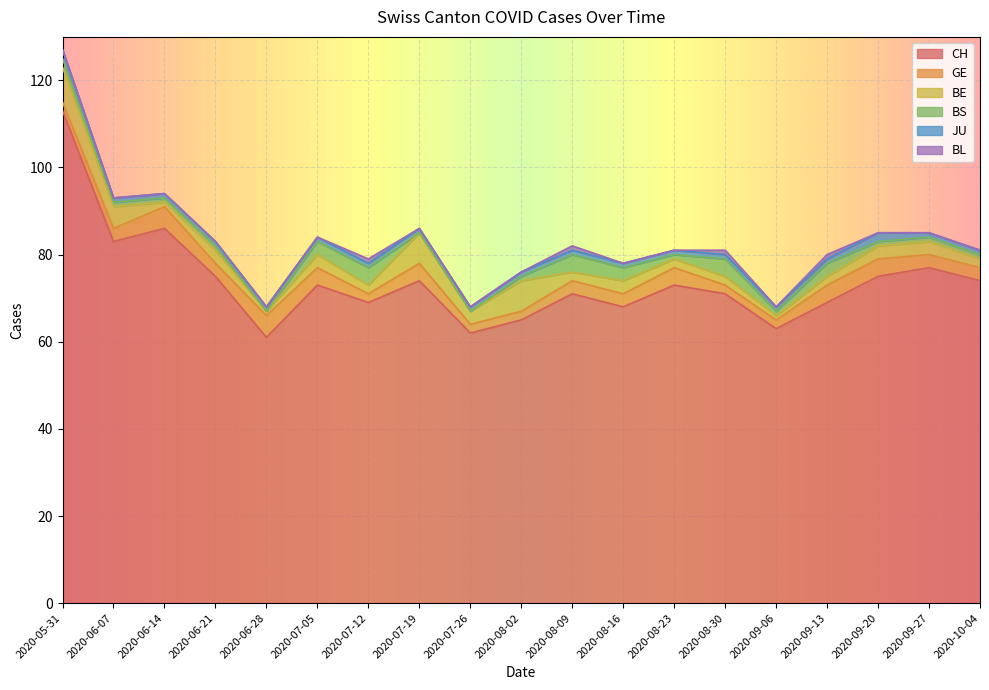

At 2020-07-12, list the series in order from smallest to largest.

JU, BL, GE, BE, BS, CH